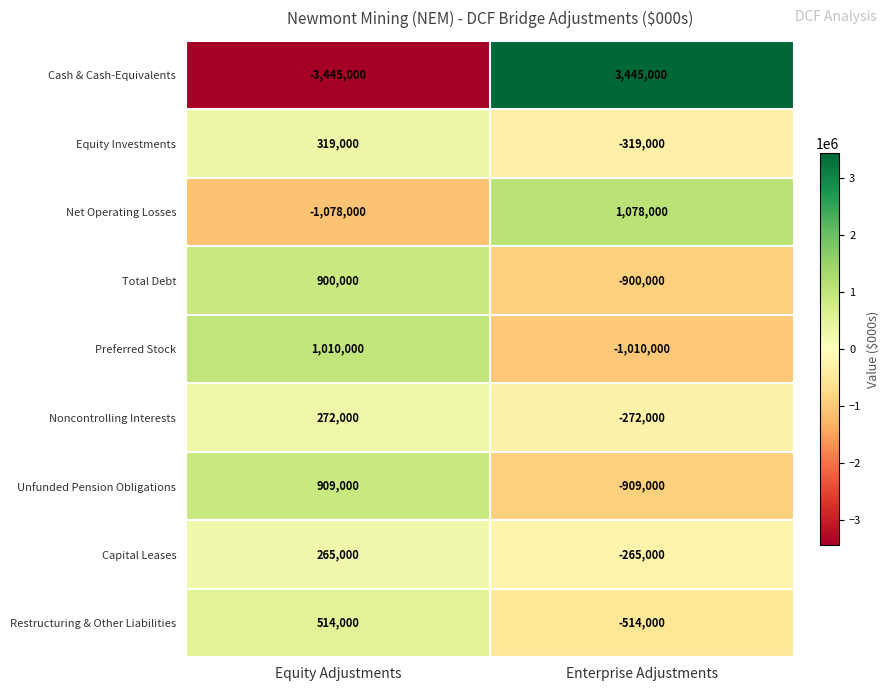

What is the total value across all series at Equity Adjustments?

-334000